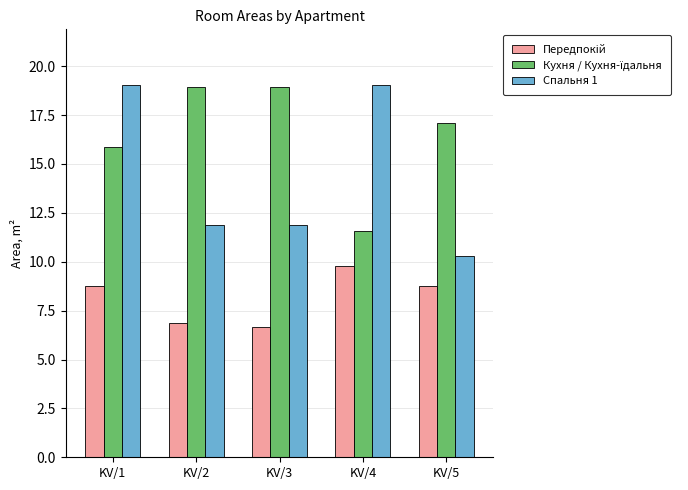

What is the difference between the maximum and minimum values in the Спальня 1 series?

8.7